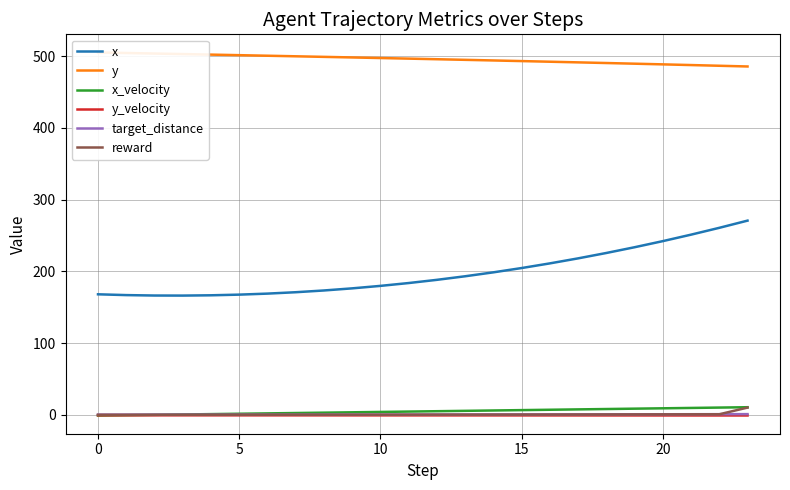

What is the difference between the maximum and second lowest values in the x_velocity series?

11.1